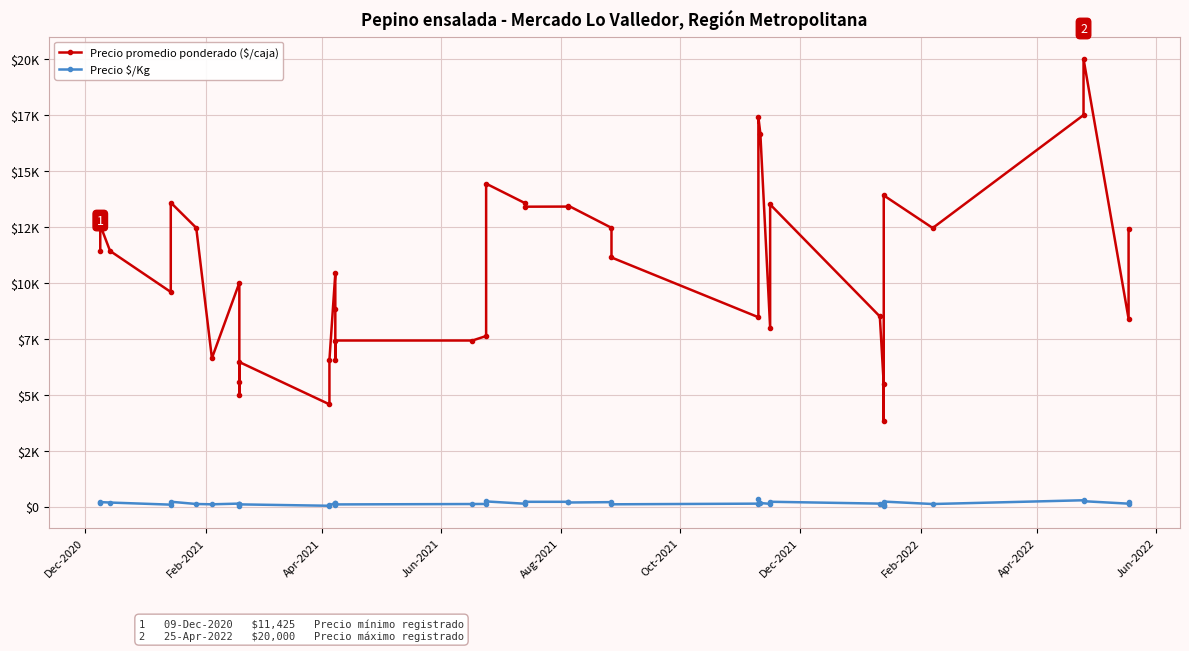

How many lines are shown in the chart?

2